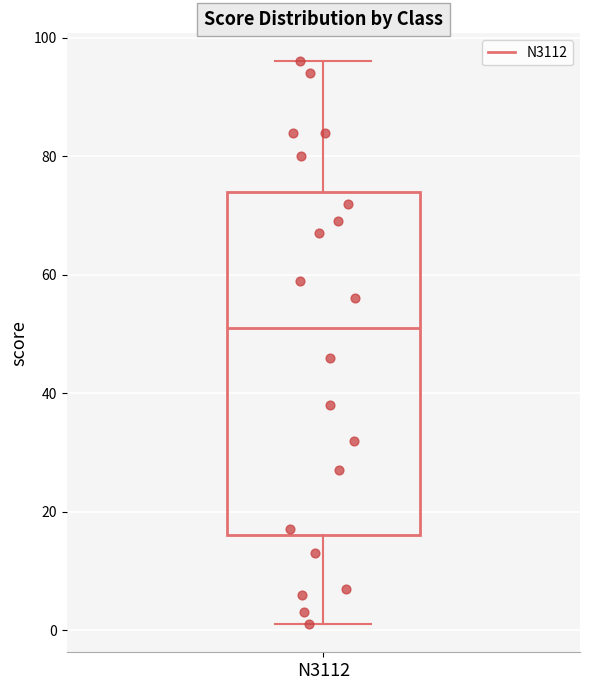

Where is the lower edge of the box for N3112 on the y-axis? The values are not printed on the chart, so give them approximately, as read against the axis.

16